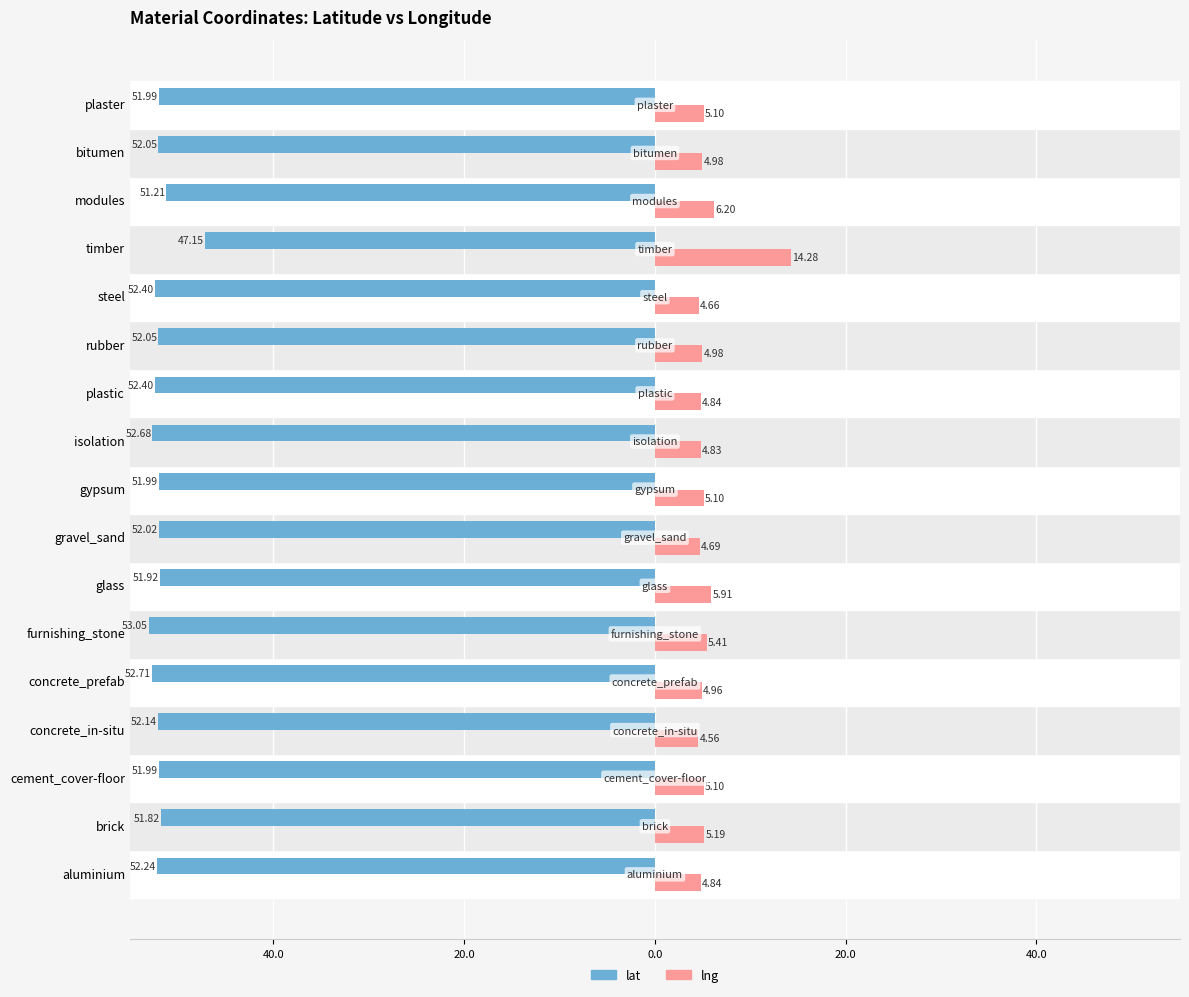

What are all the series names shown in the legend?

lat, lng